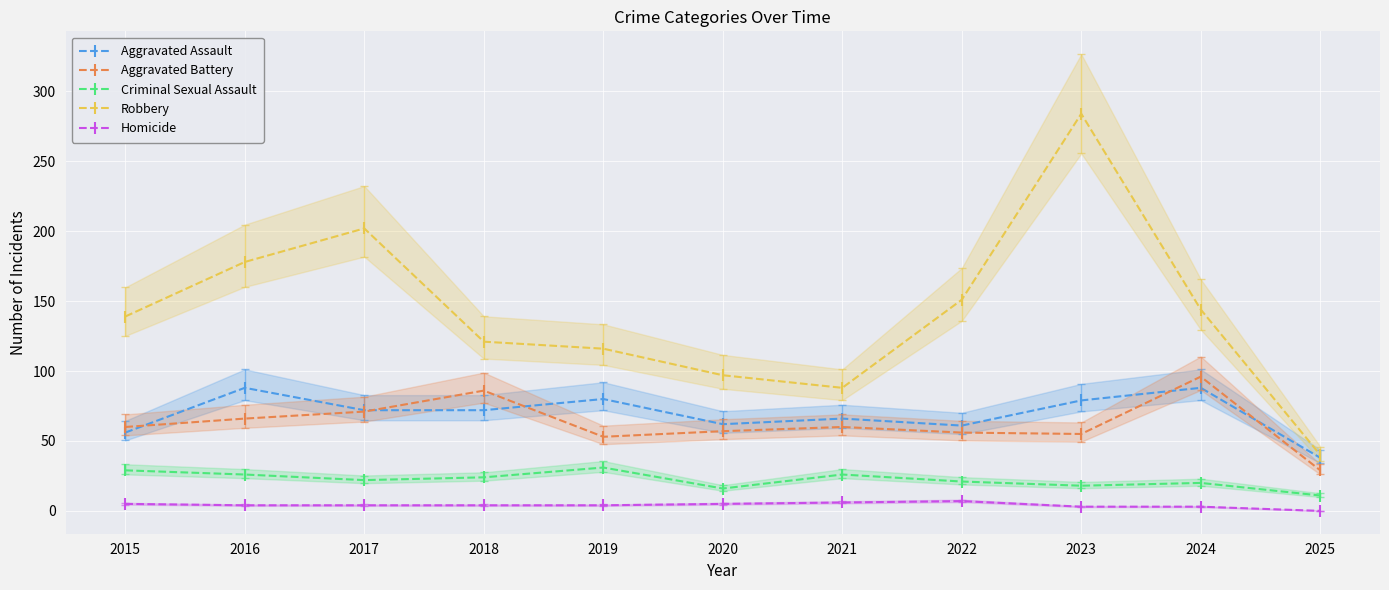

Reading right to left, list all the values displayed in this chart.

Aggravated Assault: 2025=38	2024=88	2023=79	2022=61	2021=66	2020=62	2019=80	2018=72	2017=72	2016=88	2015=56
Aggravated Battery: 2025=29	2024=96	2023=55	2022=56	2021=60	2020=57	2019=53	2018=86	2017=71	2016=66	2015=60
Criminal Sexual Assault: 2025=11	2024=20	2023=18	2022=21	2021=26	2020=16	2019=31	2018=24	2017=22	2016=26	2015=29
Robbery: 2025=40	2024=144	2023=284	2022=151	2021=88	2020=97	2019=116	2018=121	2017=202	2016=178	2015=139
Homicide: 2025=0	2024=3	2023=3	2022=7	2021=6	2020=5	2019=4	2018=4	2017=4	2016=4	2015=5